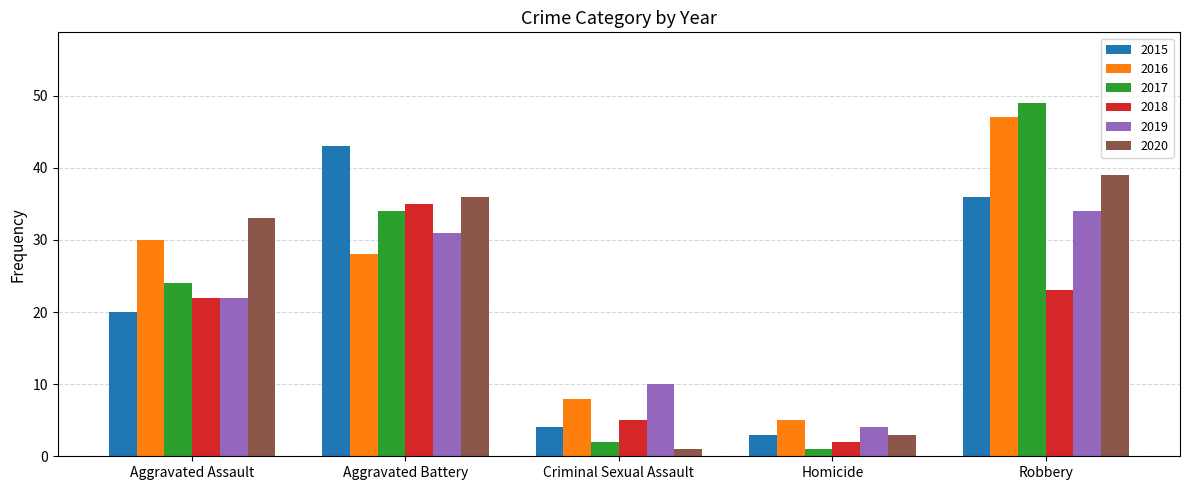

What is the spread (max minus min) of values at Aggravated Assault?

13